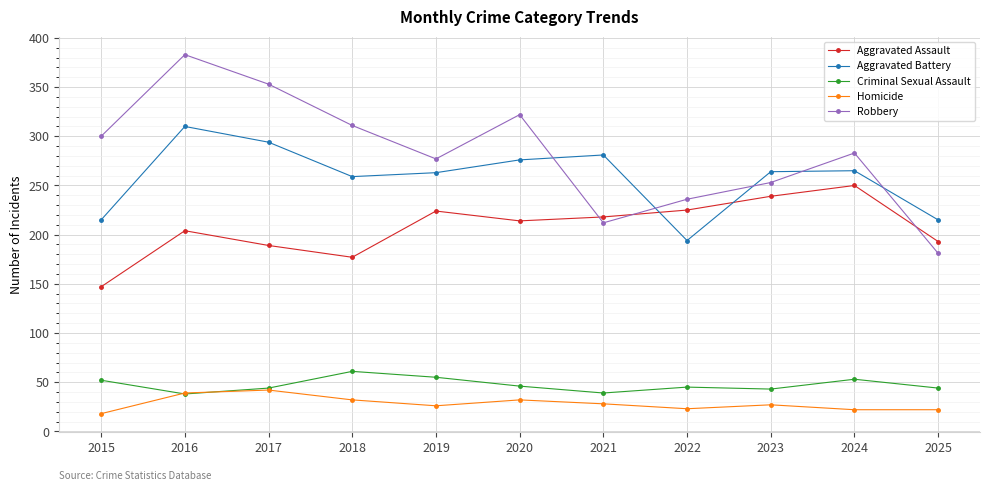

What is the total value across all series at 2015?

732